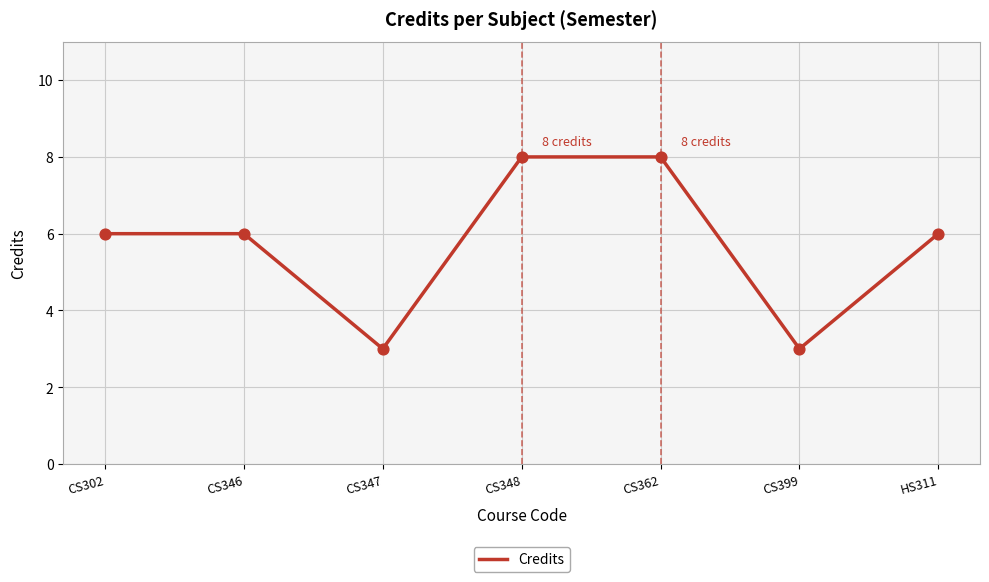

Between CS362 and CS302, which is larger?

CS362